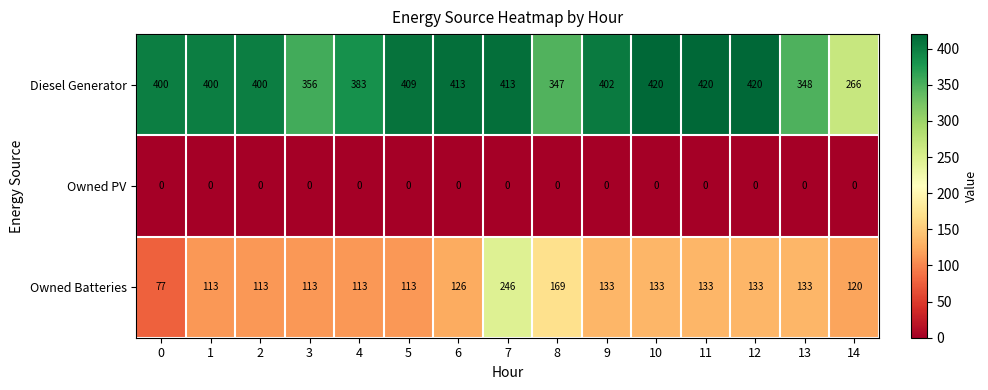

What is the maximum value shown in the chart?

420